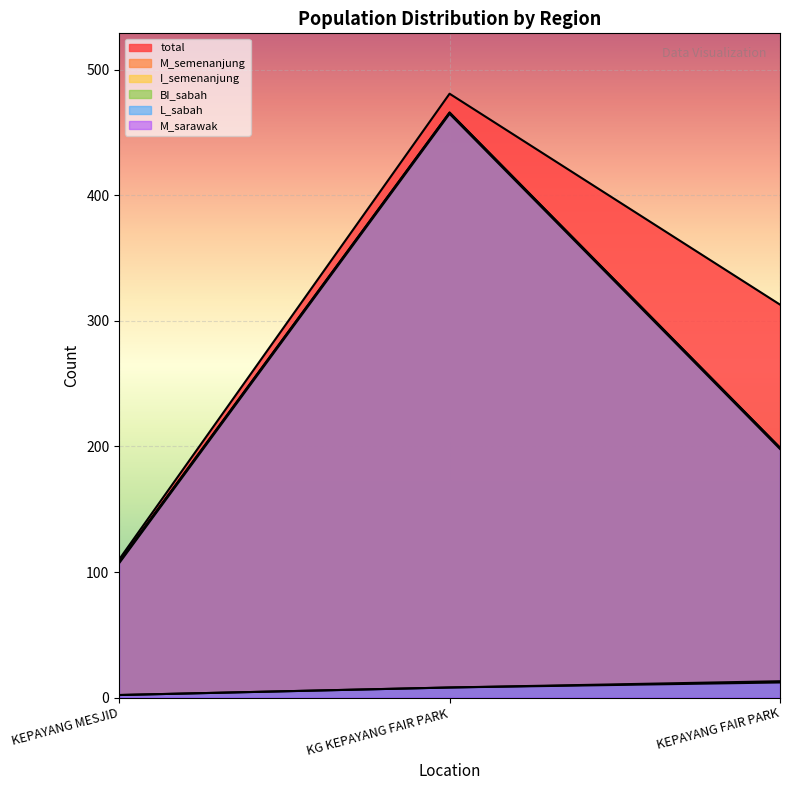

What is the maximum value shown in the chart?

481